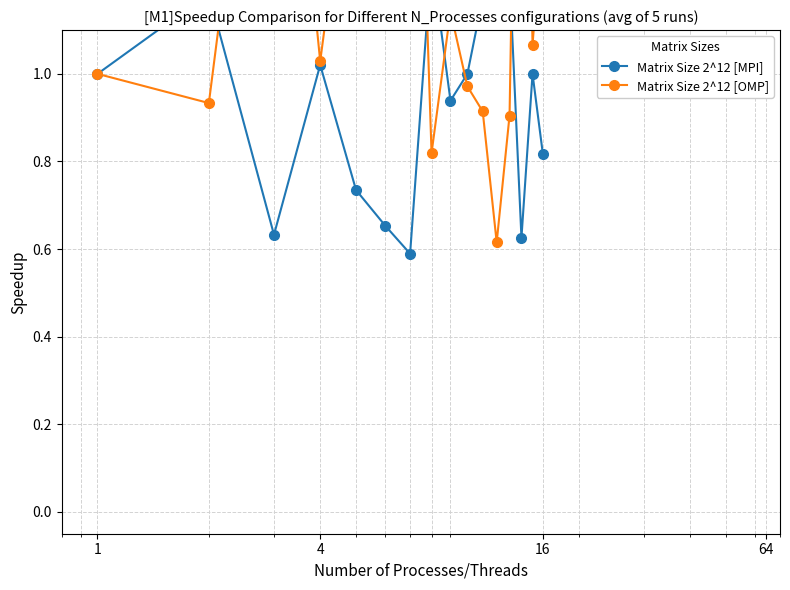

What is the minimum value shown in the chart?

0.6